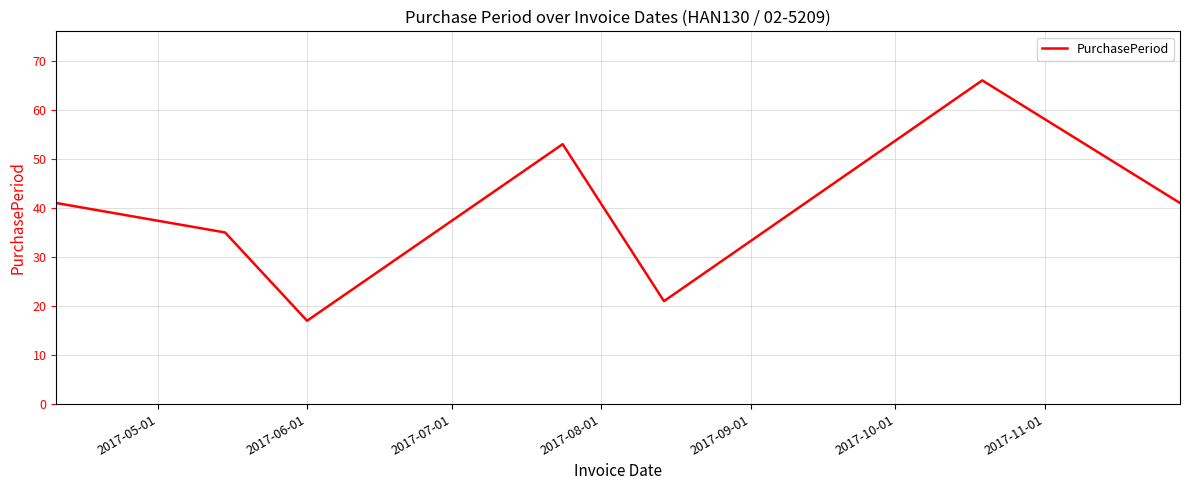

True or false: the data has more than 0 interior local peaks.

True